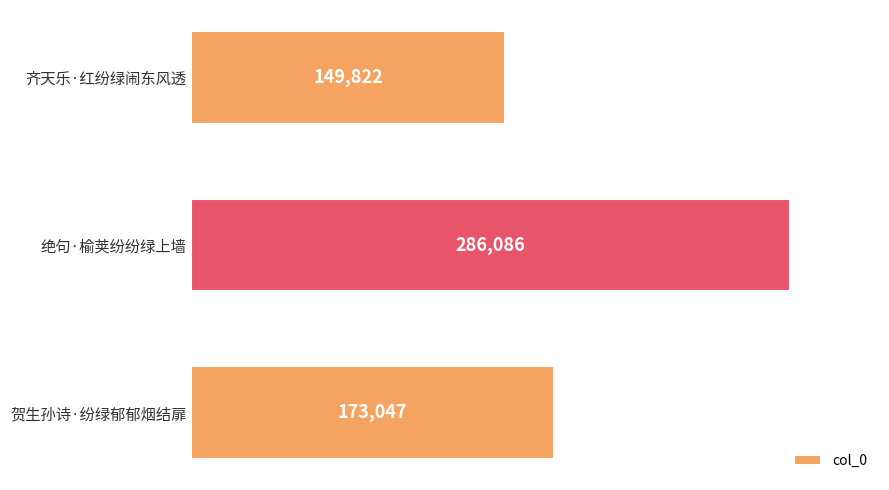

How many distinct data groups are displayed?

1